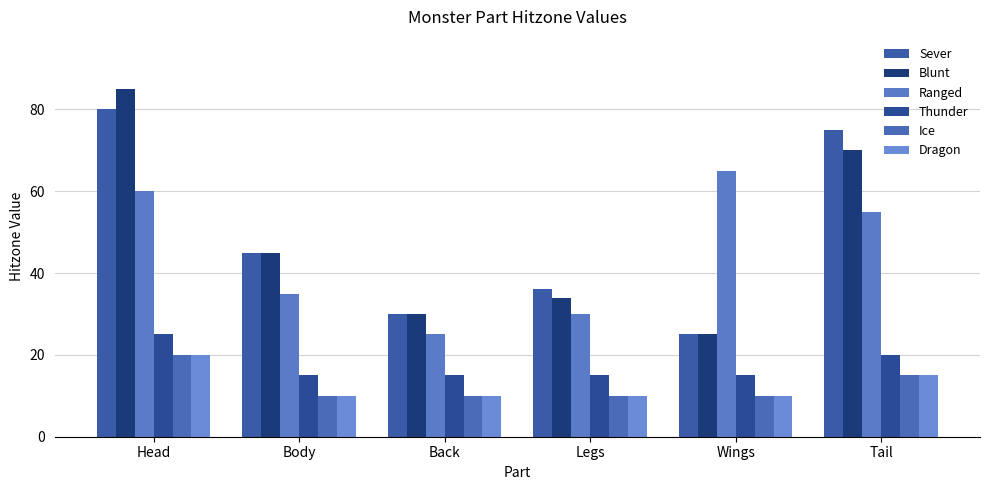

At which label does Ice reach its minimum?

Body